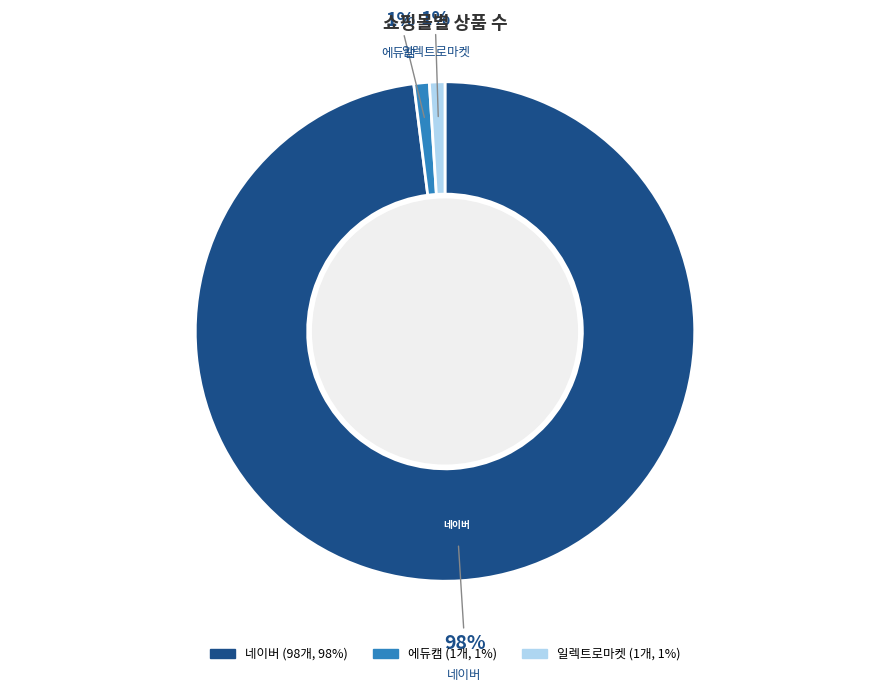

Is it true that 일렉트로마켓 is 11% of the pie?

False